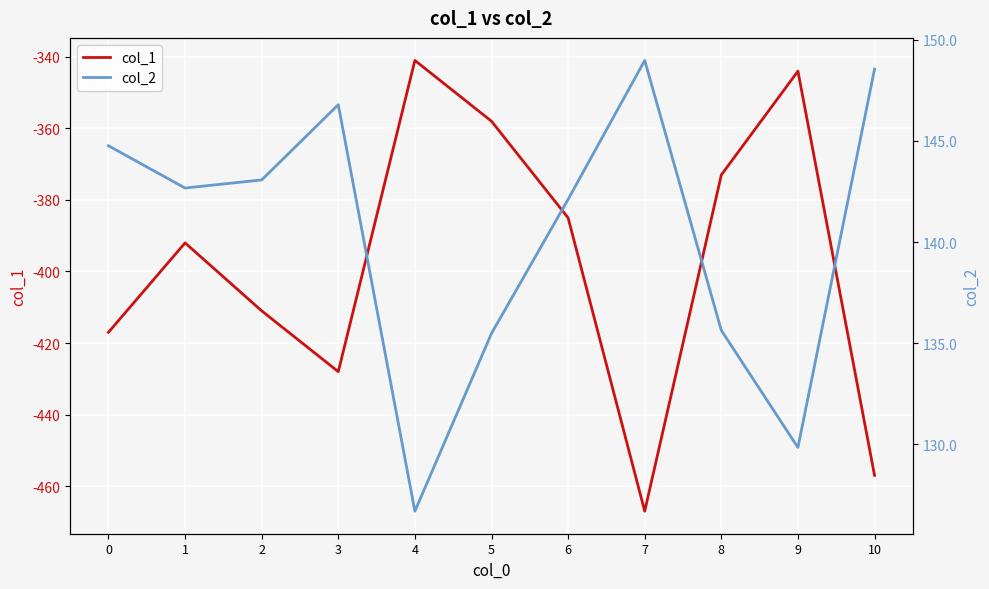

Reading left to right, list all the values displayed in this chart.

col_1: 0=-417.0	1=-392.0	2=-411.0	3=-428.0	4=-341.0	5=-358.0	6=-385.0	7=-467.0	8=-373.0	9=-344.0	10=-457.0
col_2: 0=144.8	1=142.7	2=143.1	3=146.8	4=126.7	5=135.5	6=142.1	7=149.0	8=135.6	9=129.8	10=148.6